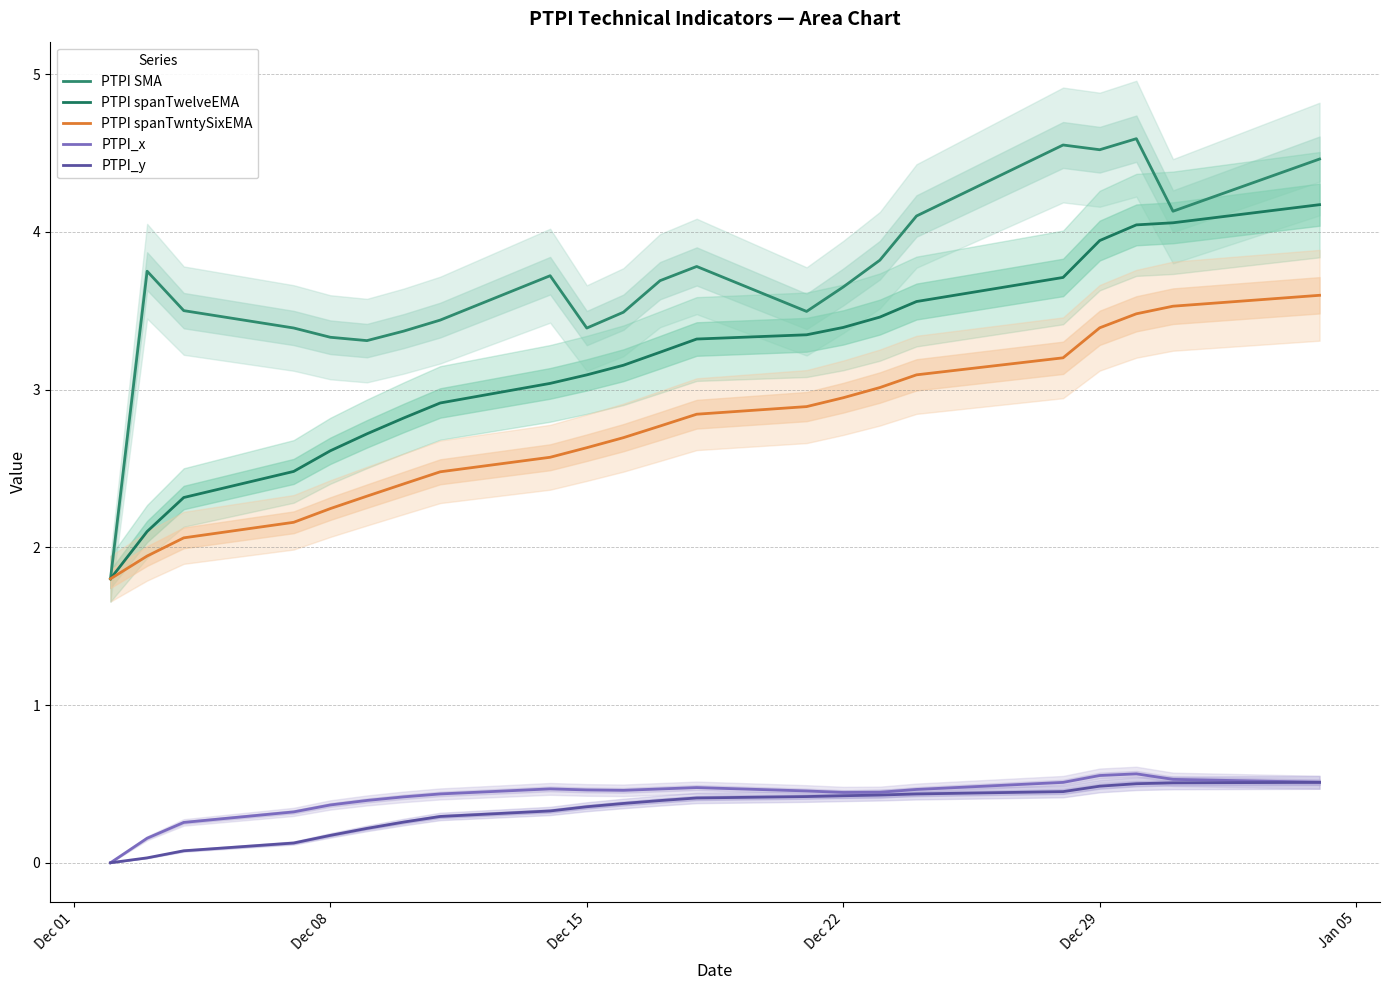

Which series has the widest spread of values?

PTPI SMA